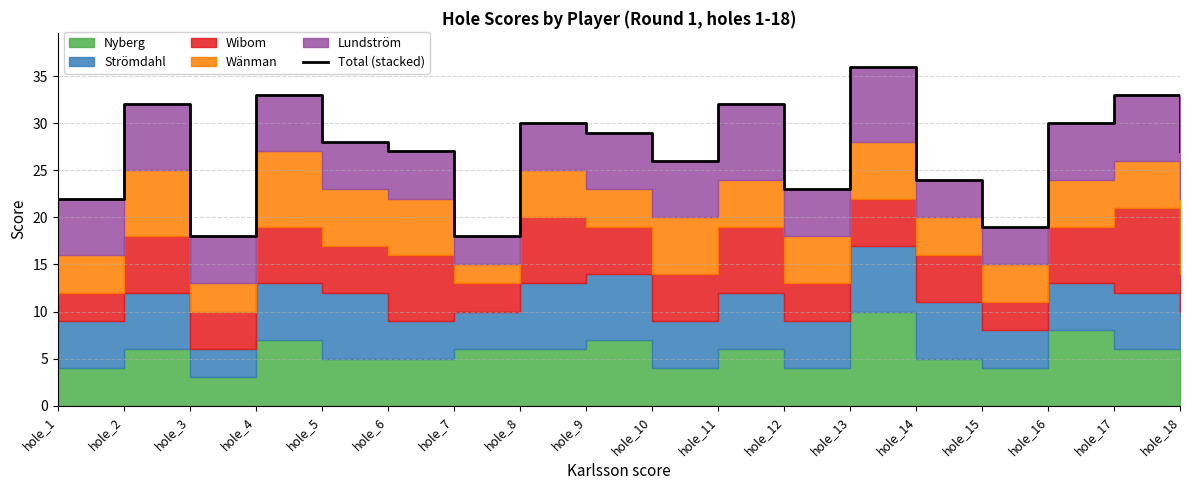

What is the difference between the values at hole_17 and hole_9?

4